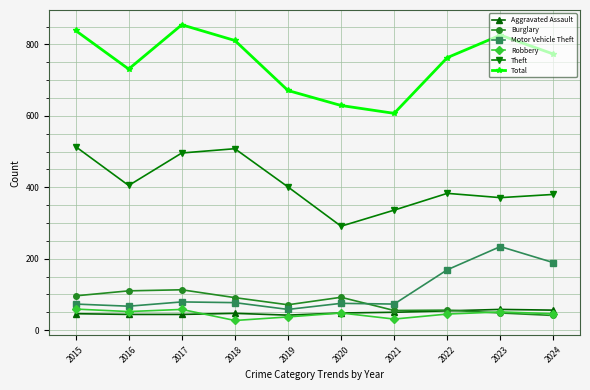

True or false: Robbery has a value of 19 at 2015.

False